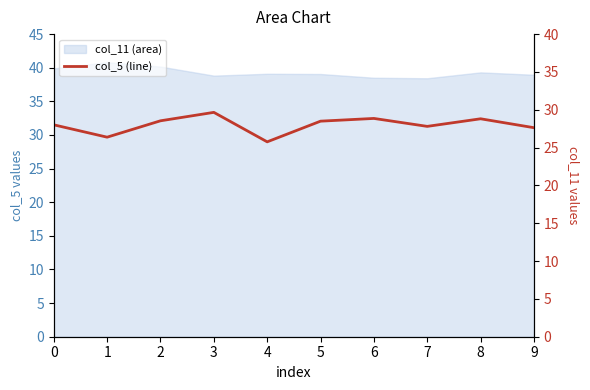

Where is the first local maximum?

3